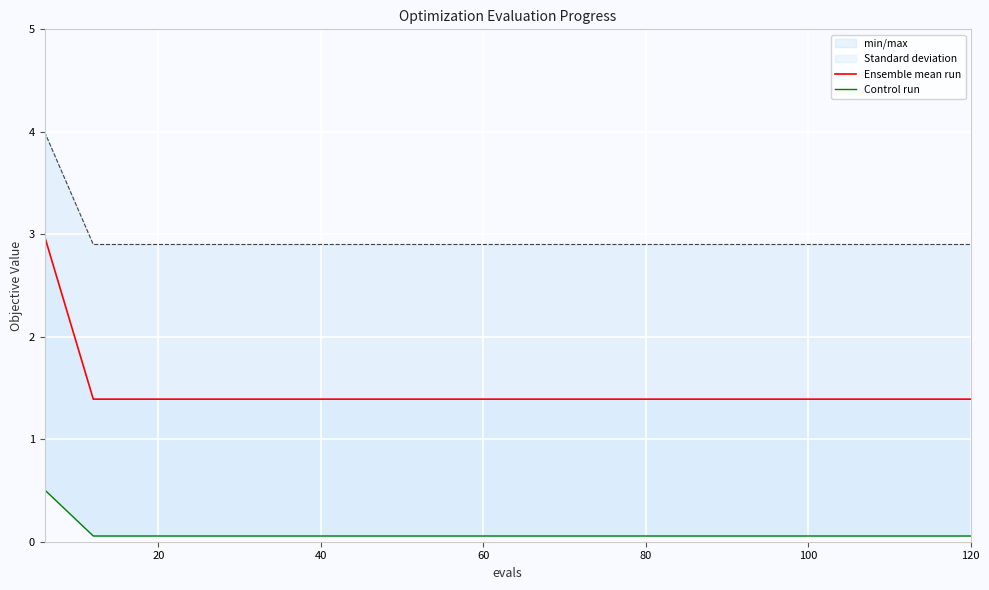

Rank the series by their average value, from highest to lowest.

worst, mean, best